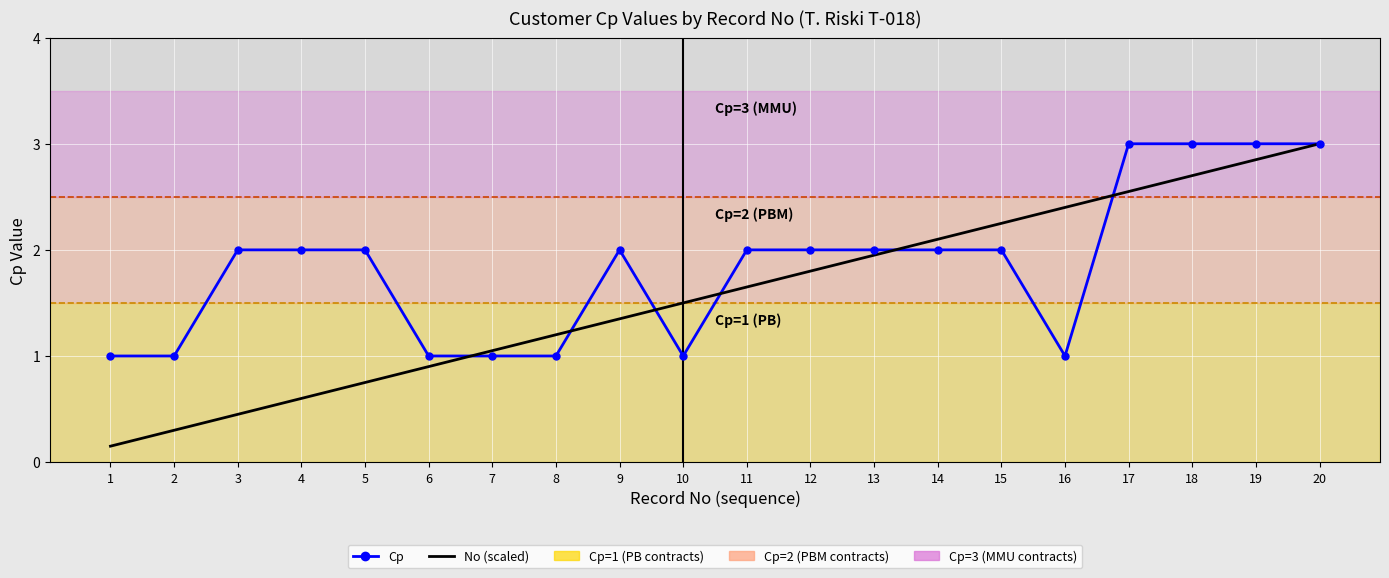

Is the value of No (scaled) at 20 greater than the value of Cp at 1?

Yes